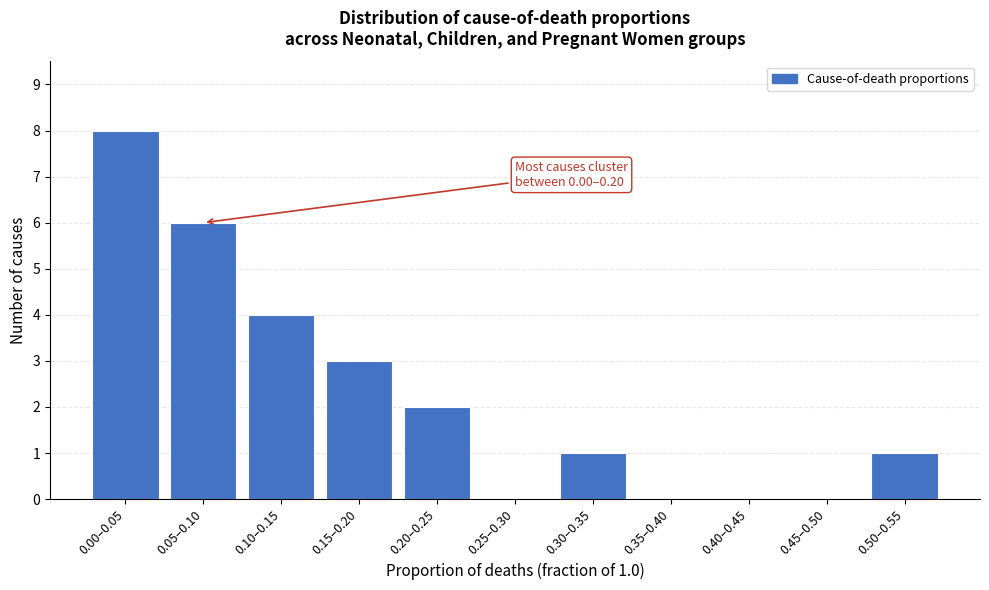

Reading left to right, what are all the values shown in this chart?

0.00–0.05=8	0.05–0.10=6	0.10–0.15=4	0.15–0.20=3	0.20–0.25=2	0.25–0.30=0	0.30–0.35=1	0.35–0.40=0	0.40–0.45=0	0.45–0.50=0	0.50–0.55=1